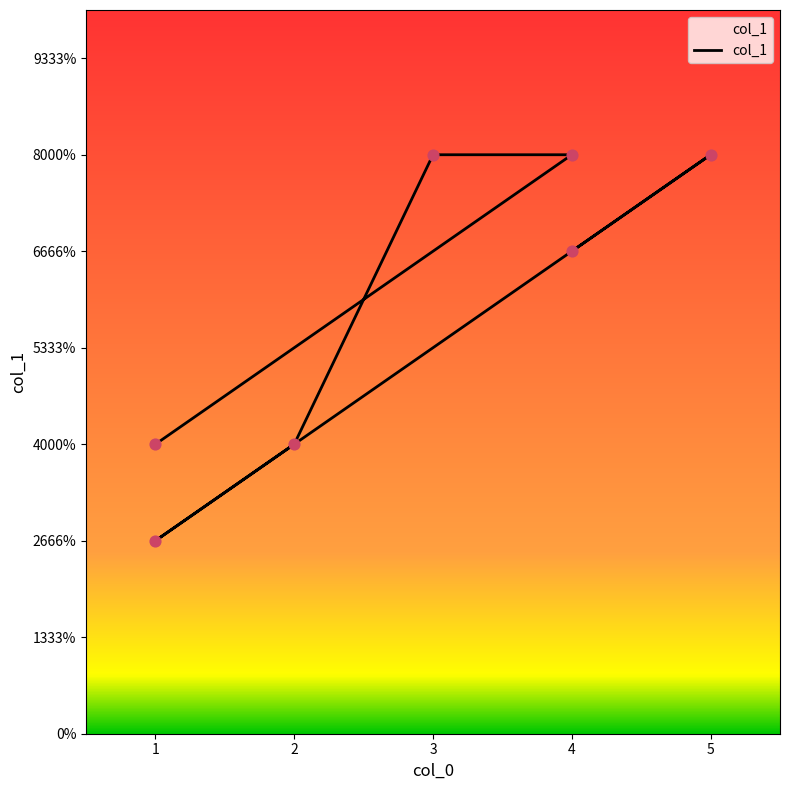

Between 3 and 5, which is larger?

3